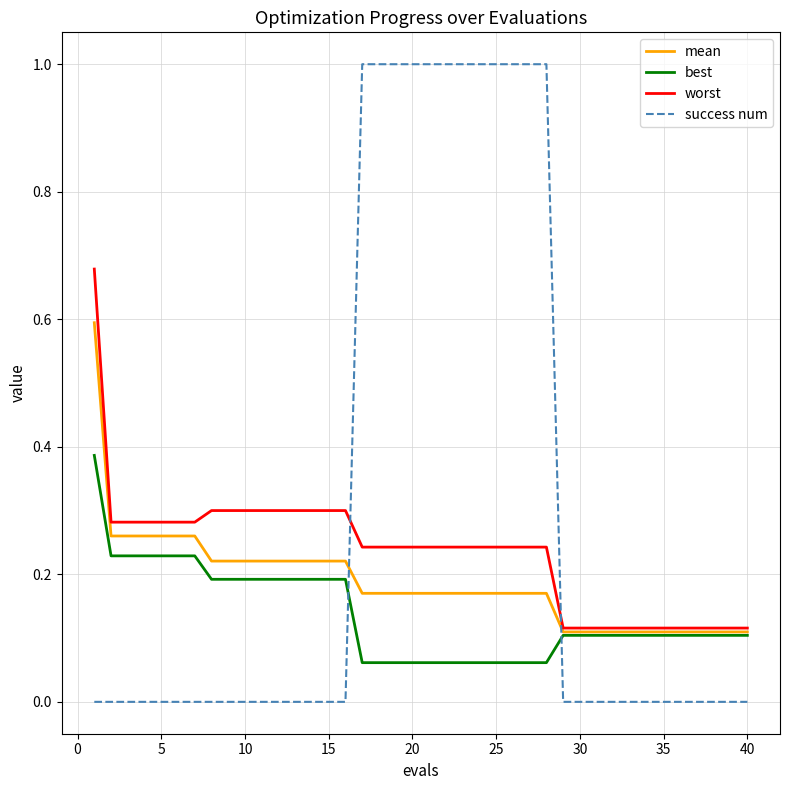

What is the maximum value shown in the chart?

1.0